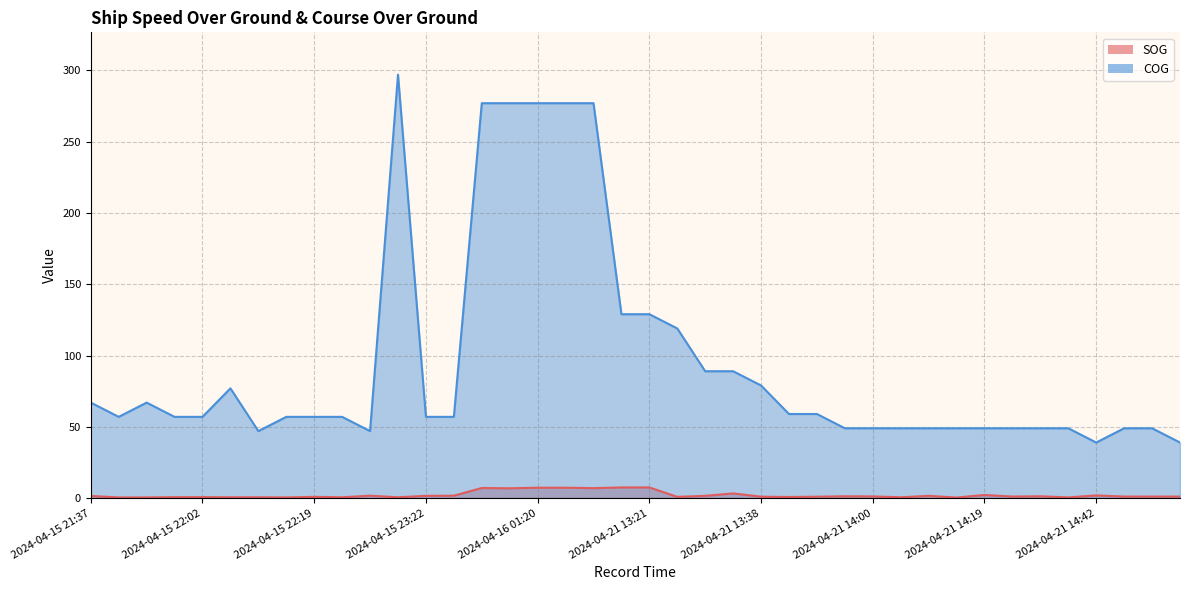

What position from the right is 2024-04-21 14:51?

3